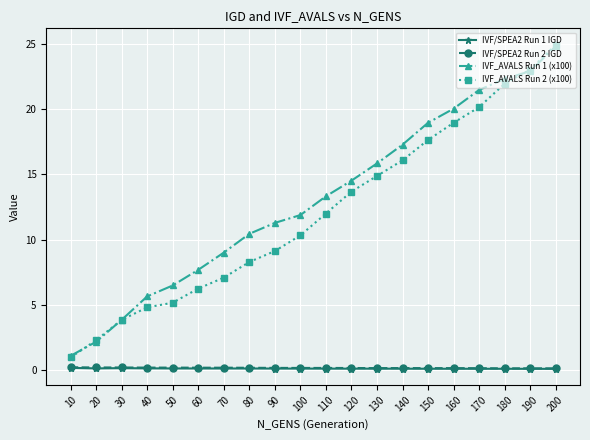

How many categories are shown in the chart?

20